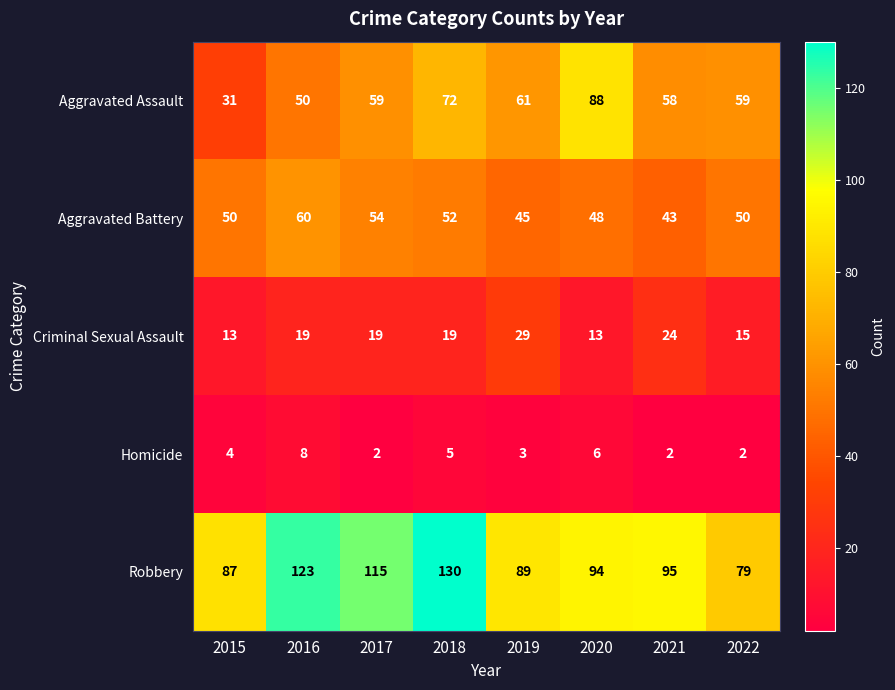

Rank the series by their maximum value, from highest to lowest.

Robbery, Aggravated Assault, Aggravated Battery, Criminal Sexual Assault, Homicide